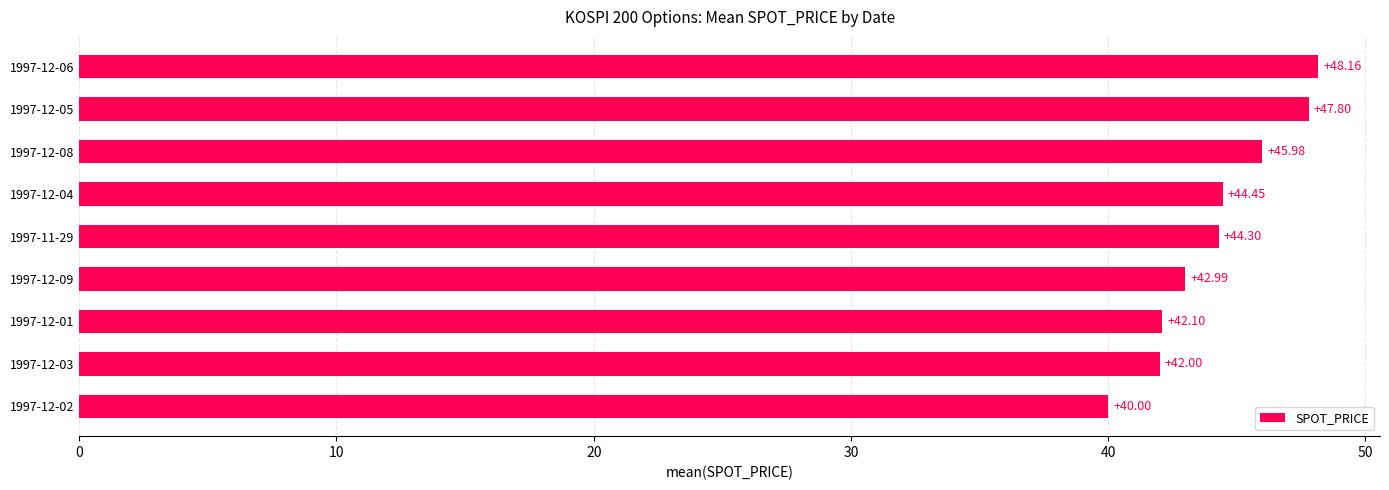

List the labels in order of value, smallest first.

1997-12-02, 1997-12-03, 1997-12-01, 1997-12-09, 1997-11-29, 1997-12-04, 1997-12-08, 1997-12-05, 1997-12-06